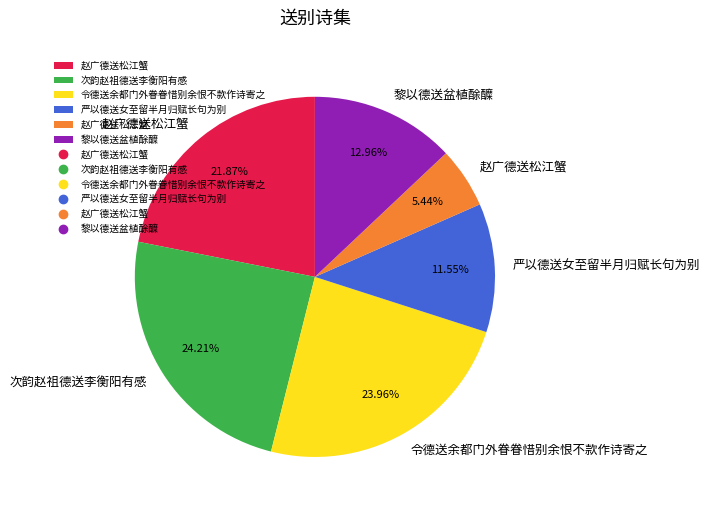

Does any single category account for the majority?

No